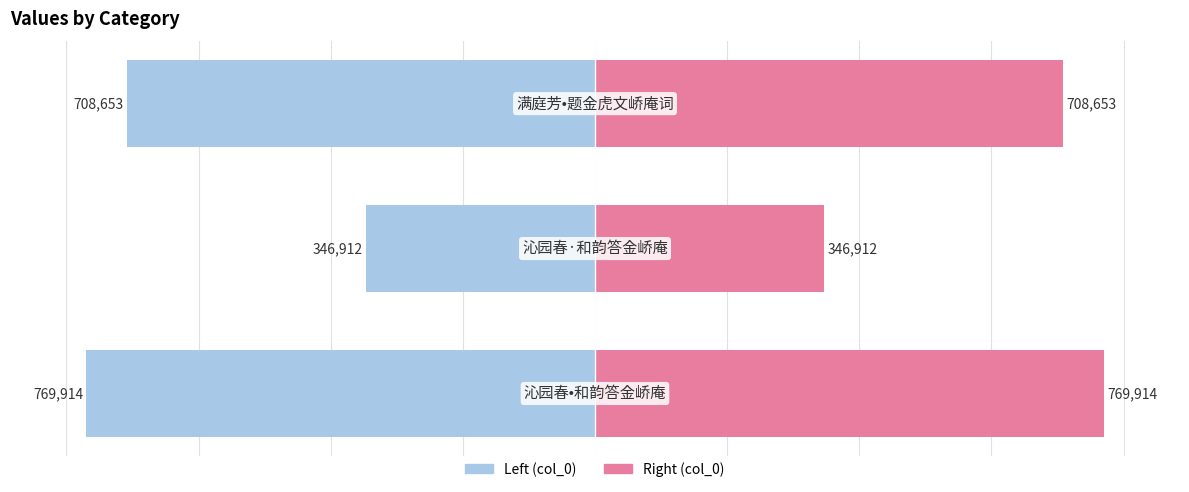

How many bars are there in total?

6